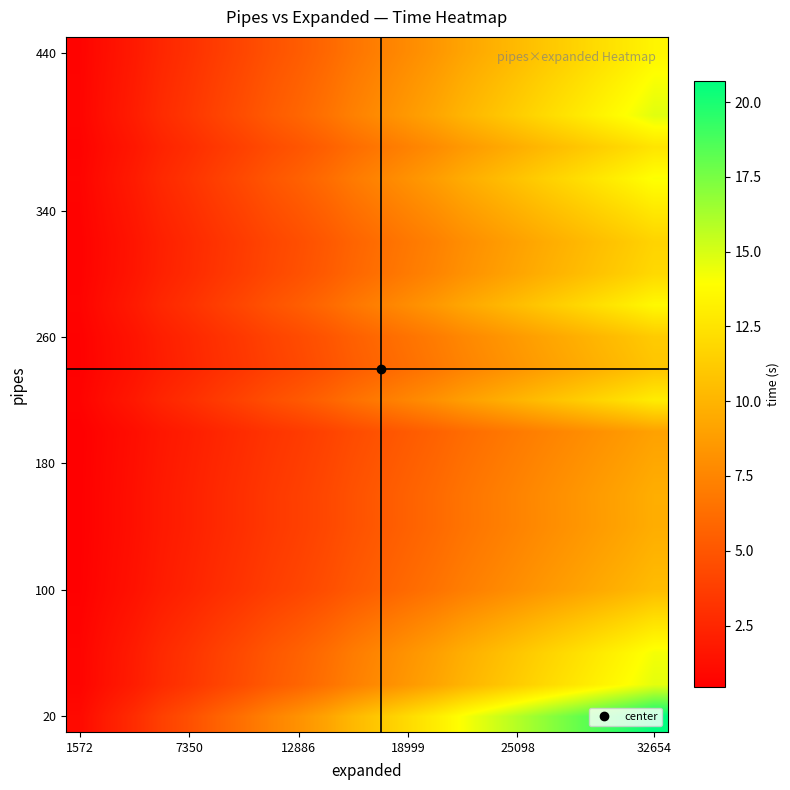

At how many categories does at least one series exceed 6?

16